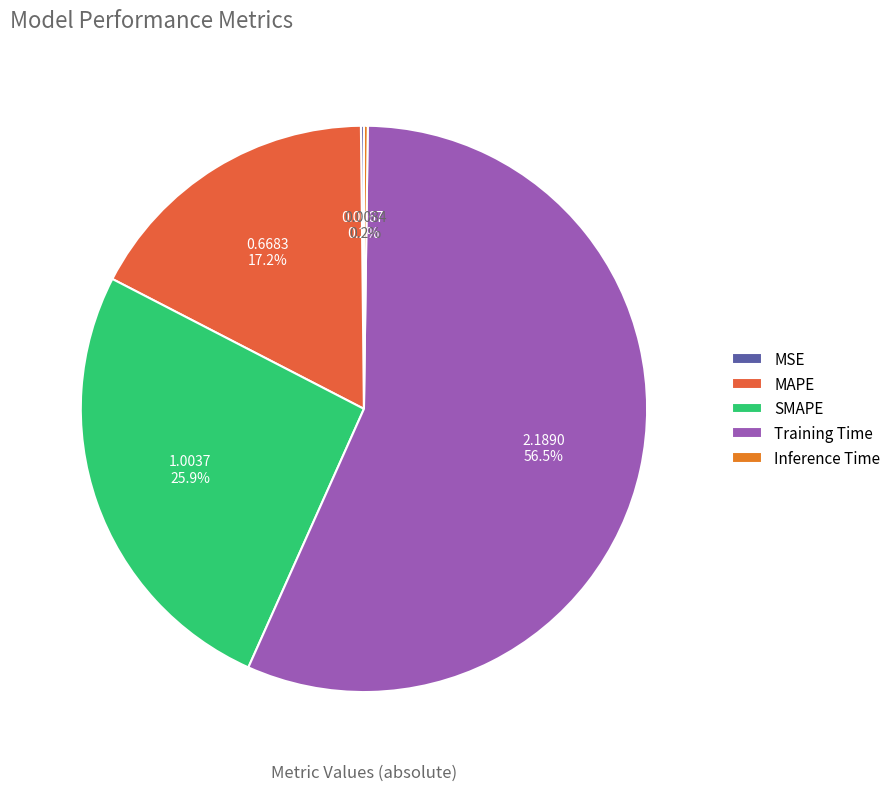

Which category has the biggest portion of the pie?

Training Time